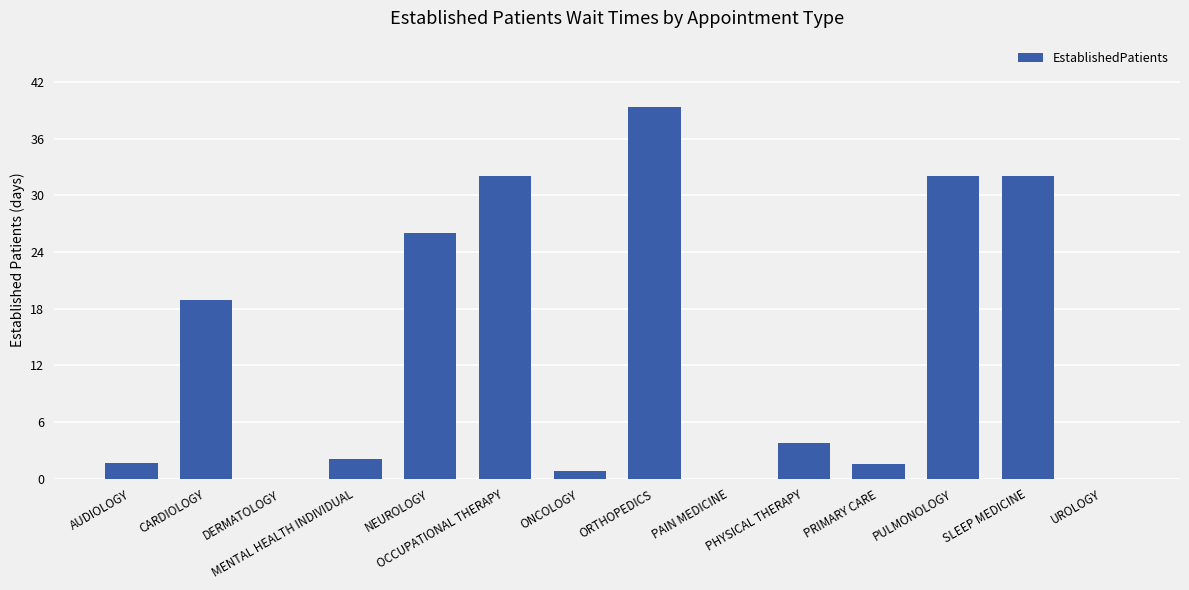

Are the bars grouped side by side (vs. stacked)?

No